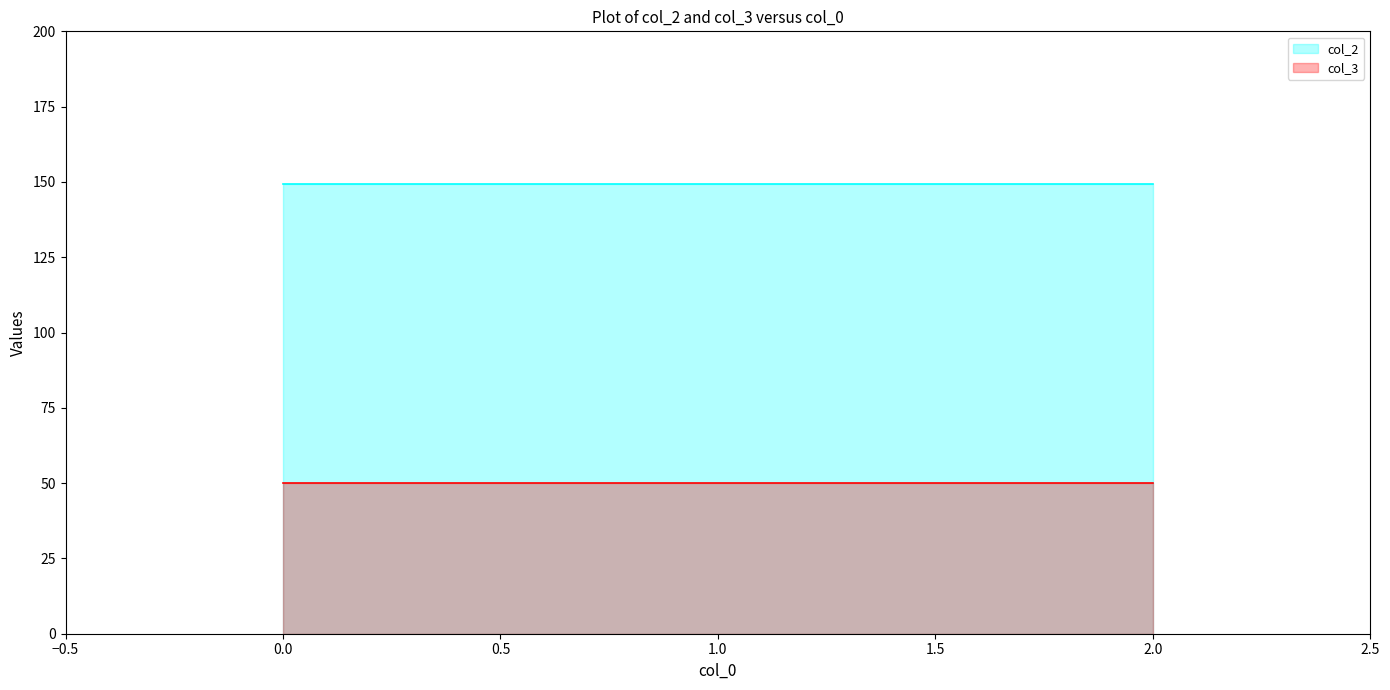

What is the value of the 3rd point from the left?

149.2